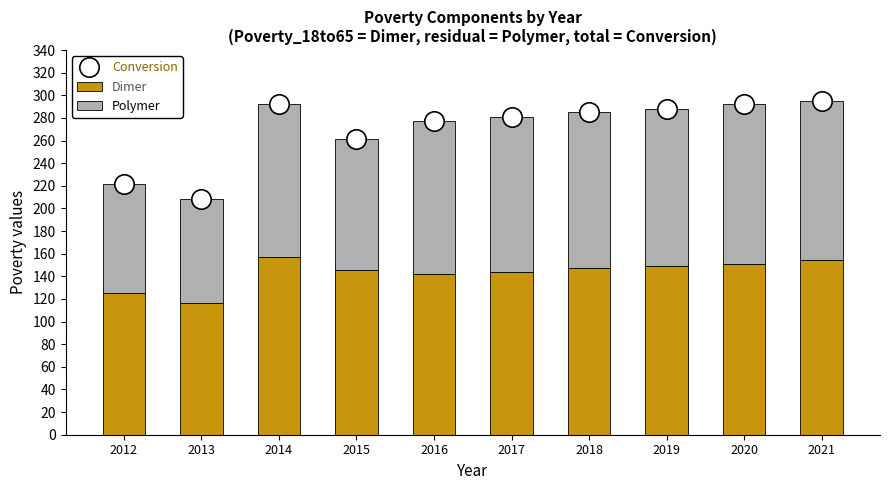

Reading left to right, extract all data points from this chart.

Conversion: 2012=222	2013=208	2014=292	2015=261	2016=277	2017=281	2018=285	2019=288	2020=292	2021=295
Dimer: 2012=125	2013=116	2014=157	2015=146	2016=142	2017=144	2018=147	2019=149	2020=151	2021=154
Polymer: 2012=97	2013=92	2014=135	2015=115	2016=135	2017=137	2018=138	2019=139	2020=141	2021=141